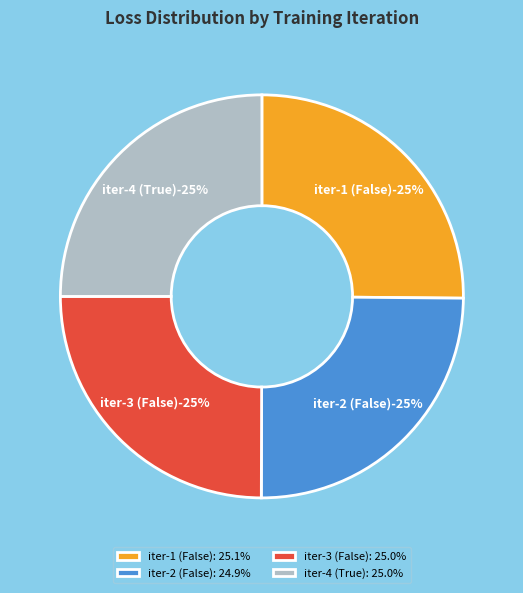

To the nearest percent, what is the average slice percentage?

25%